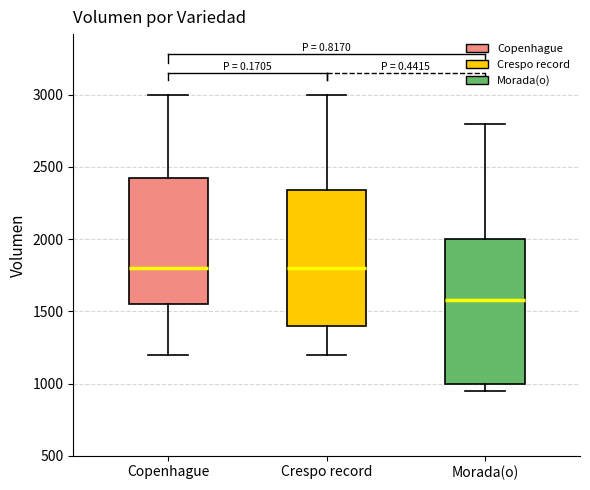

Reading left to right, transcribe this box plot: for each box, give where its median line is, the range the box spans, and where its two whiskers end, as read against the y-axis. The values are not printed on the chart, so give them approximately, as read against the axis.

Copenhague: median 1800, box 1550 to 2450, whiskers 1200 to 3000
Crespo record: median 1800, box 1400 to 2350, whiskers 1200 to 3000
Morada(o): median 1600, box 1000 to 2000, whiskers 950 to 2800